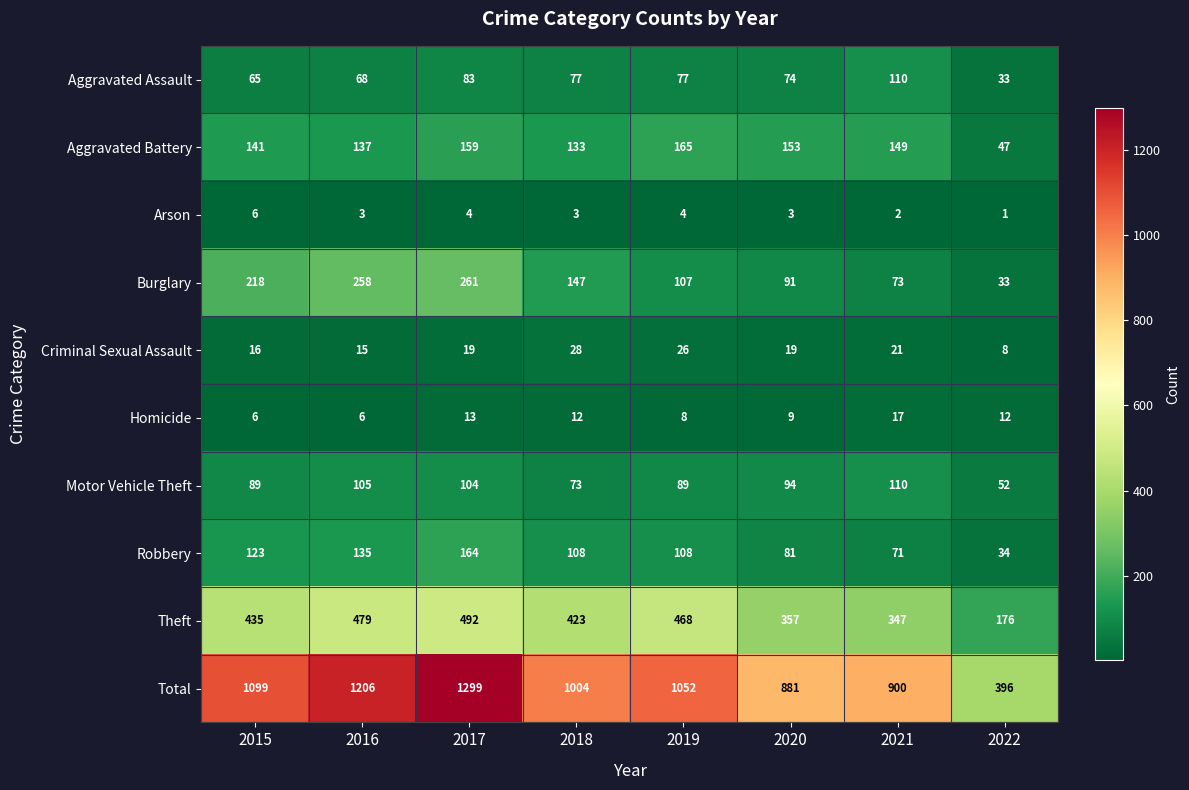

What is the difference between the maximum and minimum values in the Homicide series?

11